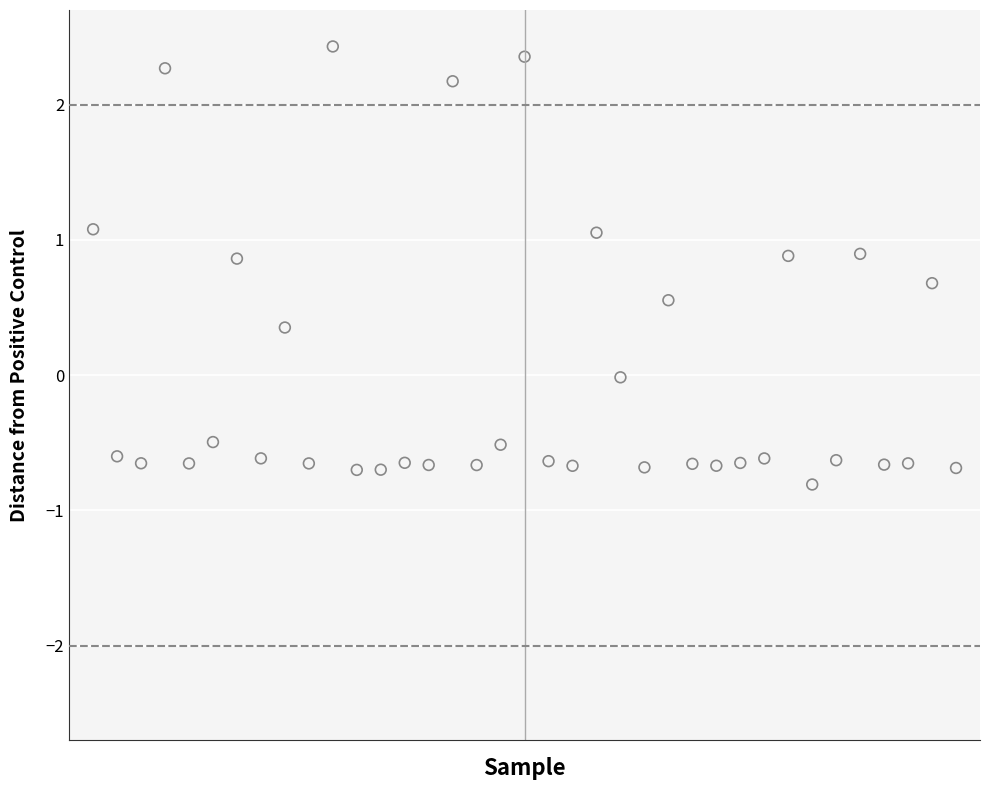

What is the range of X values (max minus min)?

36.0